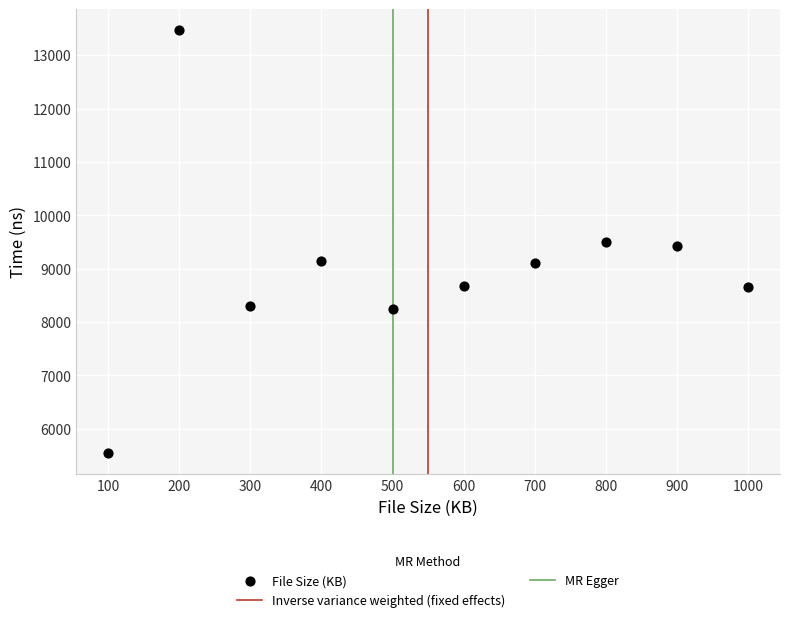

What is the average Y value?

9004